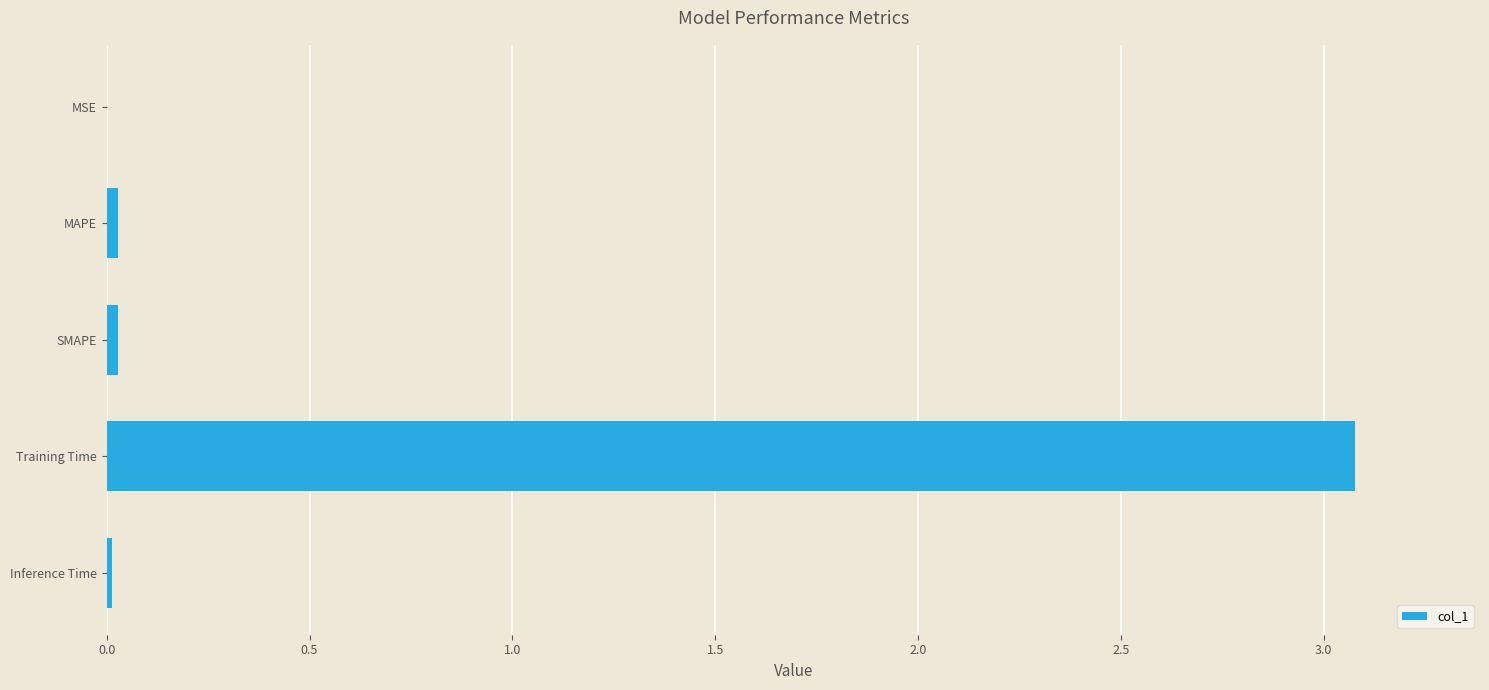

What is the average value?

0.6